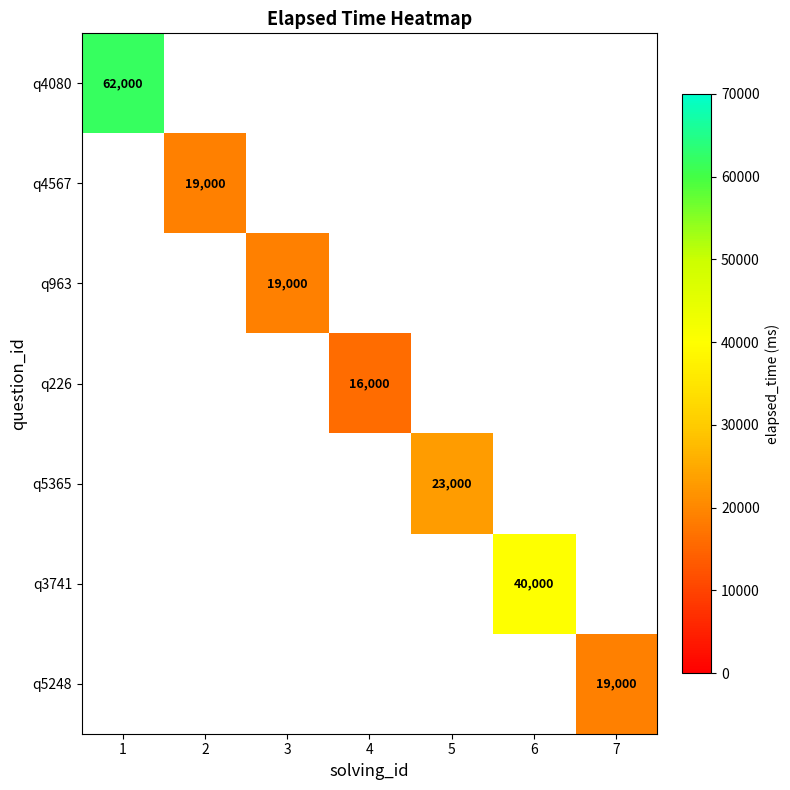

True or false: q4567 has a value of 19000 at 2.

True